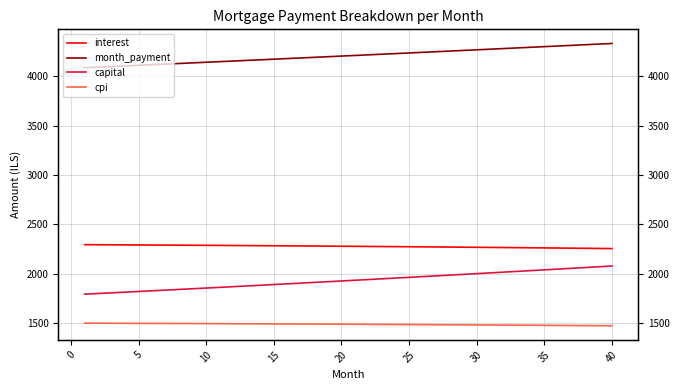

At which label is month_payment closest to 4211?

20